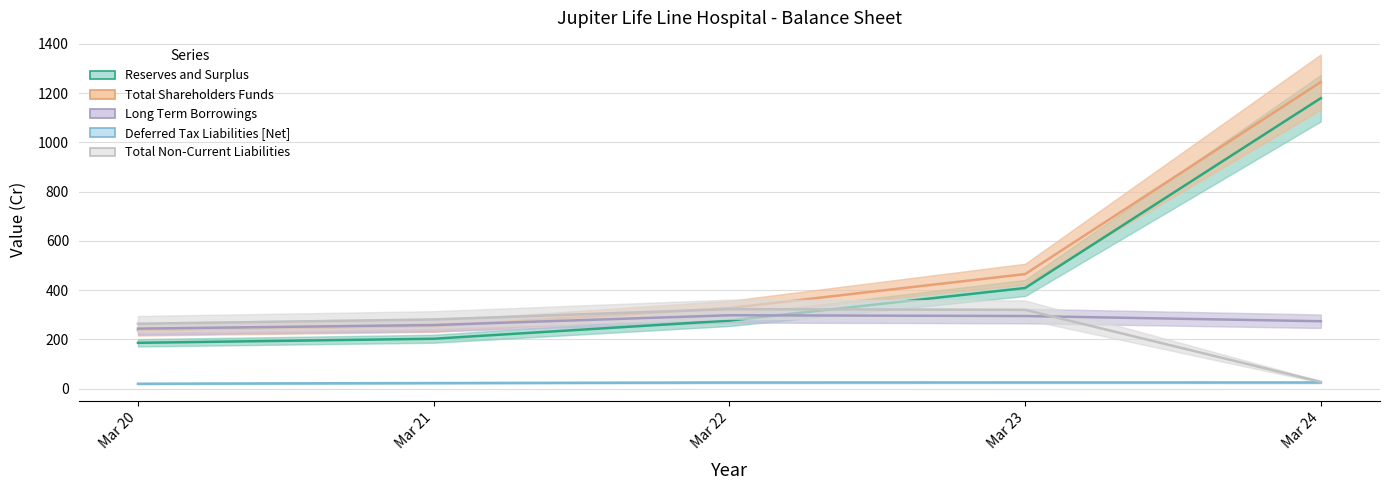

Where is Total Non-Current Liabilities nearest to the value 174?

Mar 20